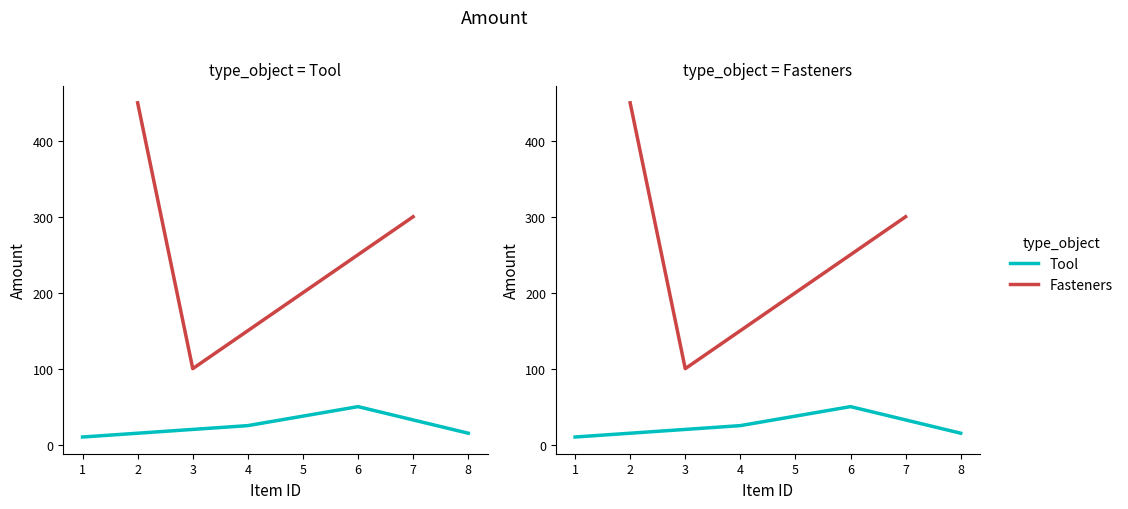

Count the Fasteners values in the range 200 to 450.

3